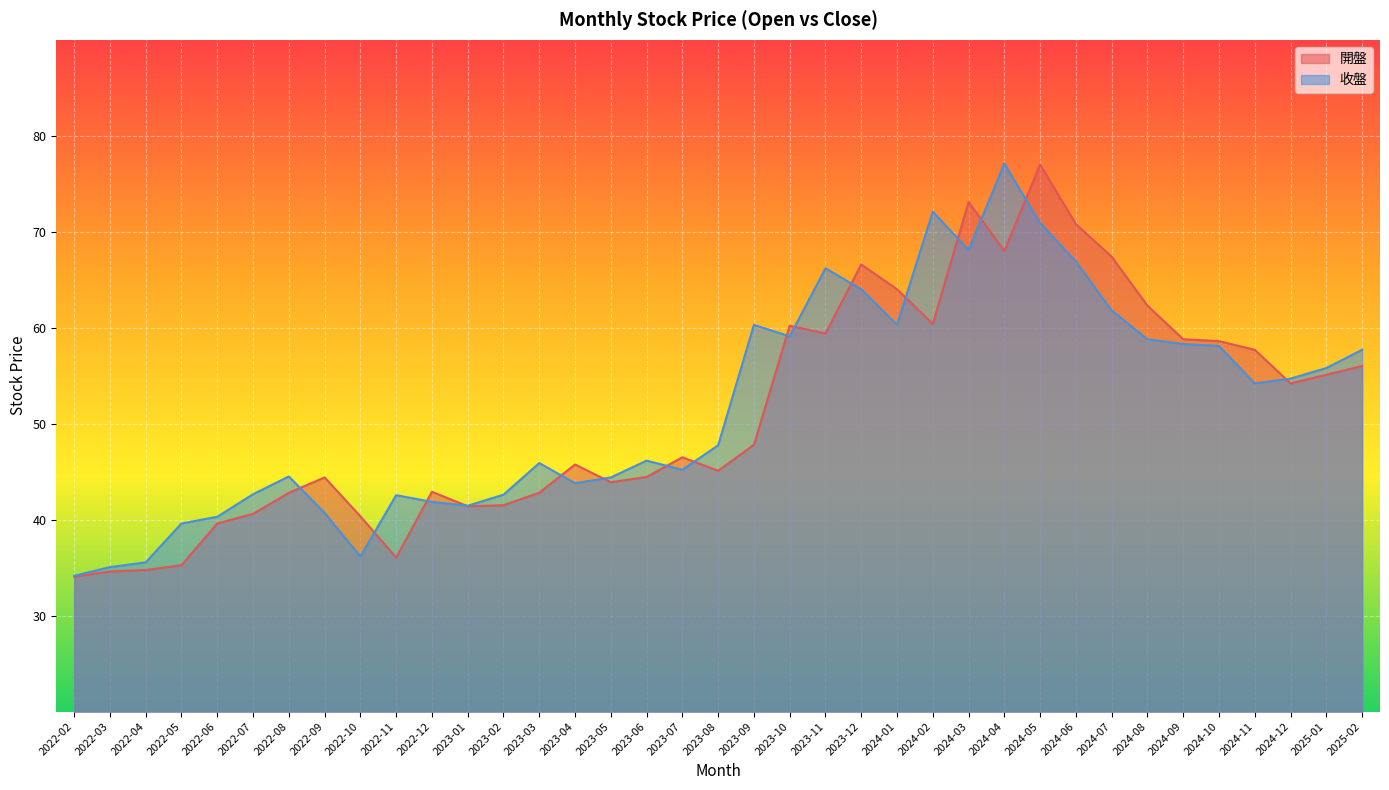

What is the value of the 開盤 point at the 37th from the left?

56.0